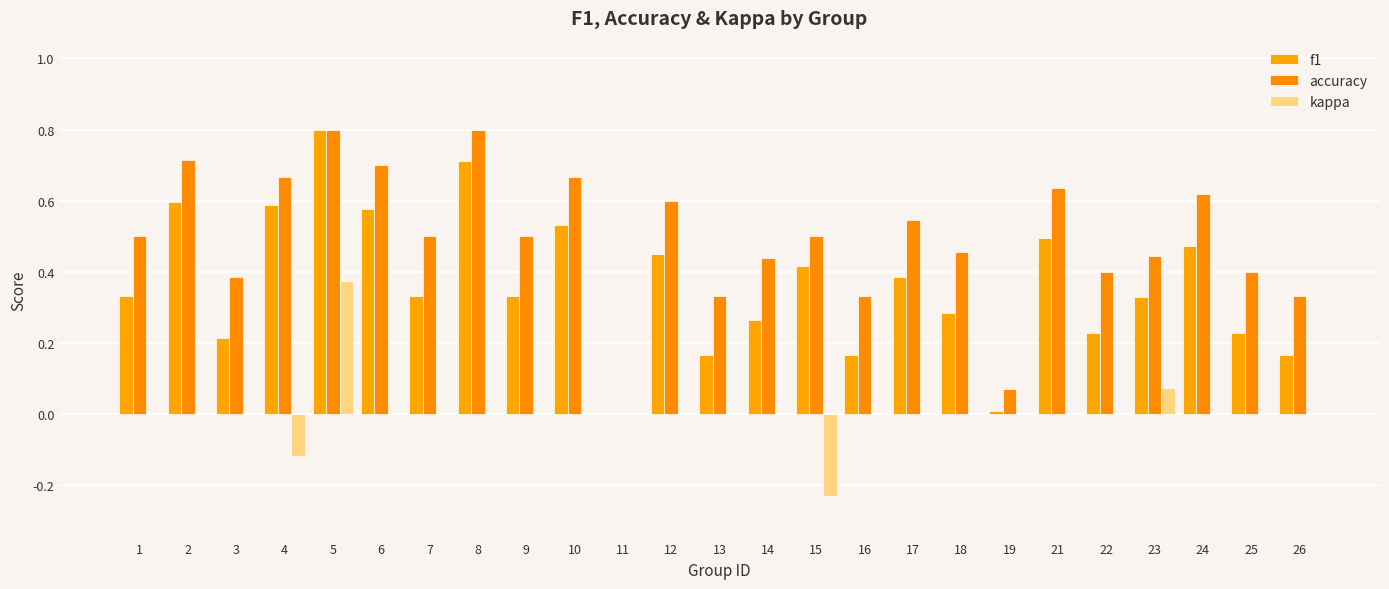

How many groups of bars are there?

25